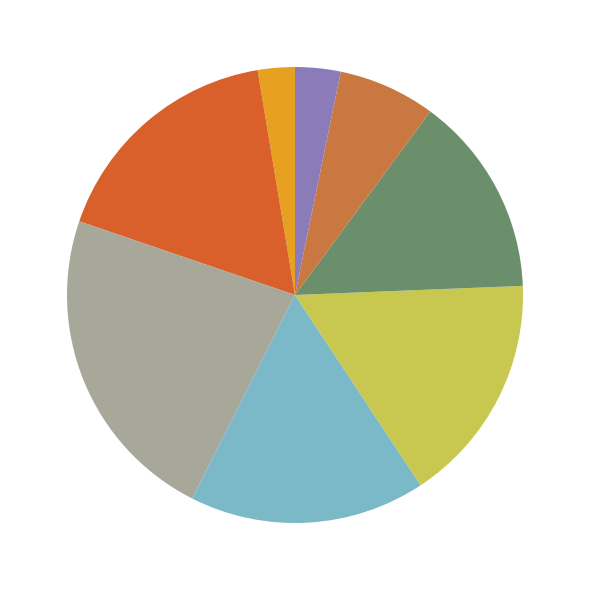

What percentage is NOT represented by 51-60?

83.7%